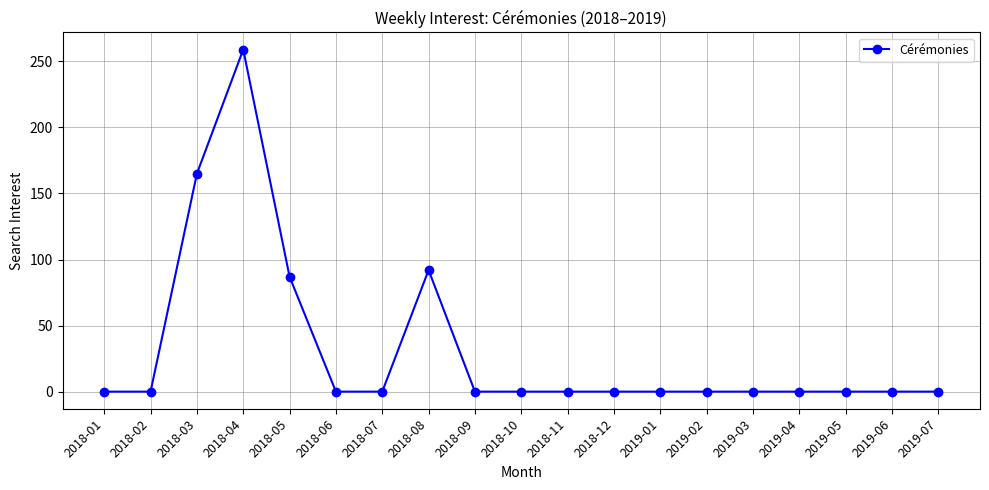

What is the value of the 5th point from the left?

87